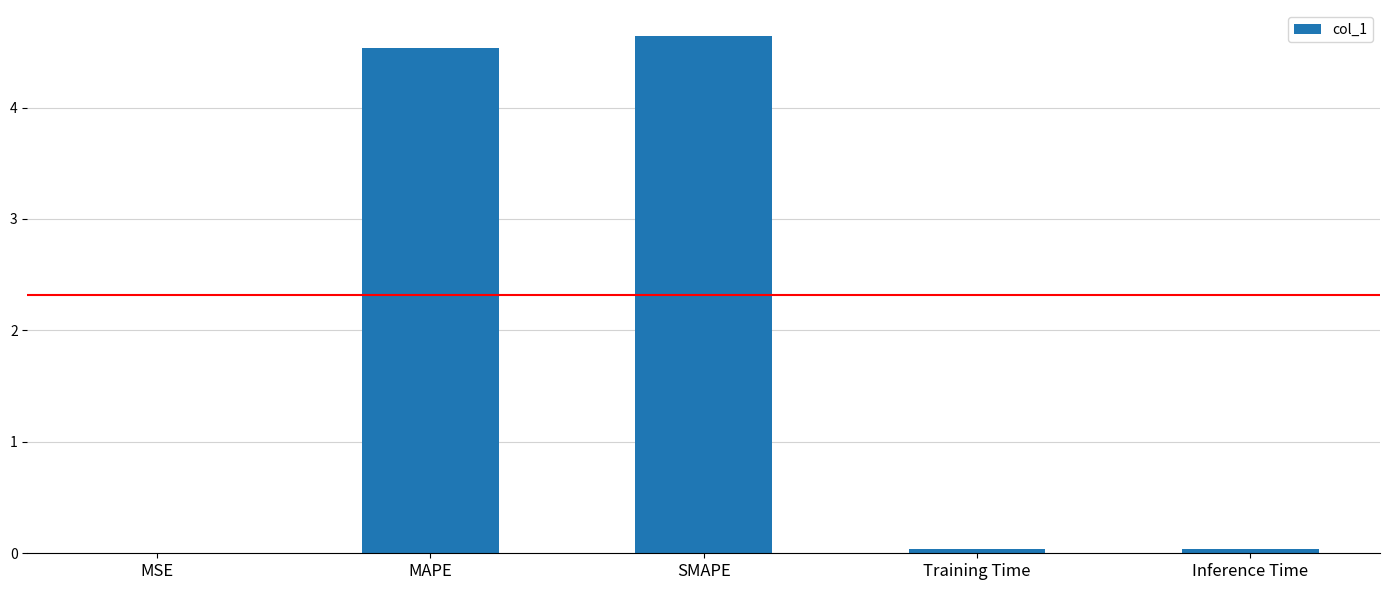

Between Inference Time and MAPE, which is larger?

MAPE